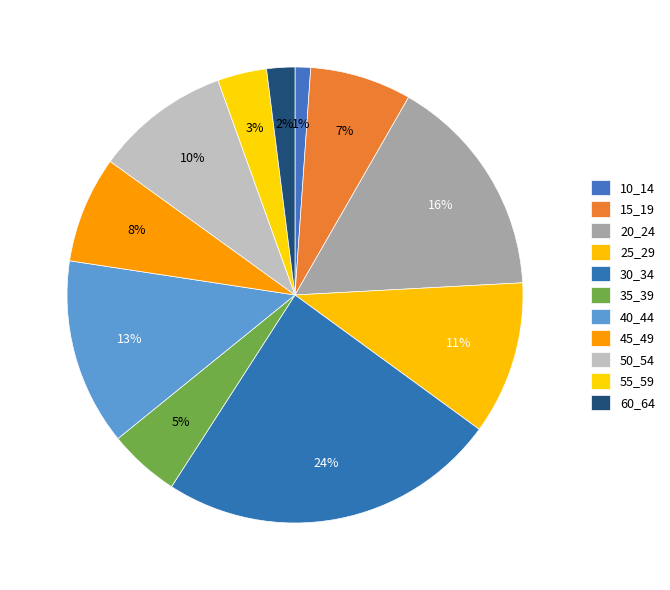

Do 40_44 and 60_64 together represent more than half of the pie?

No